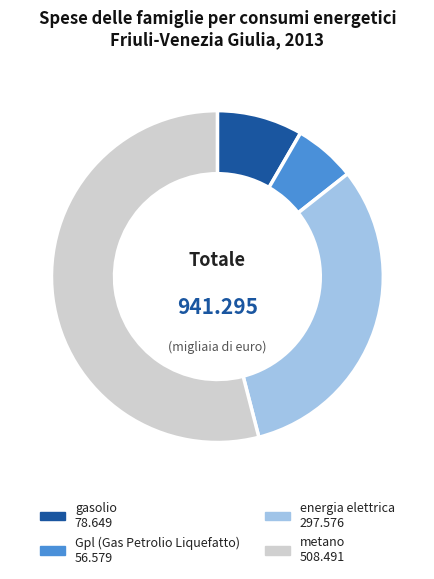

Which has a higher value, energia elettrica or metano?

metano